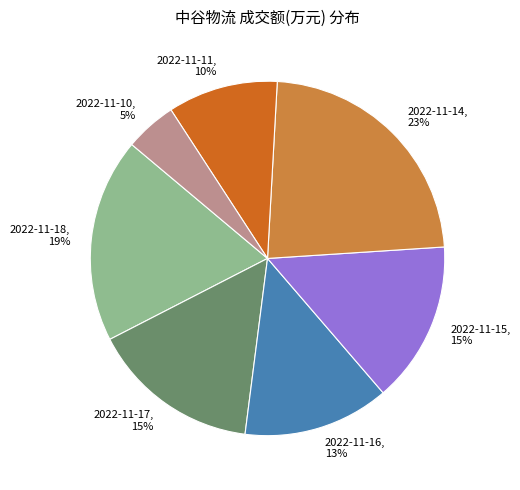

Which category has the smallest portion of the pie?

2022-11-10